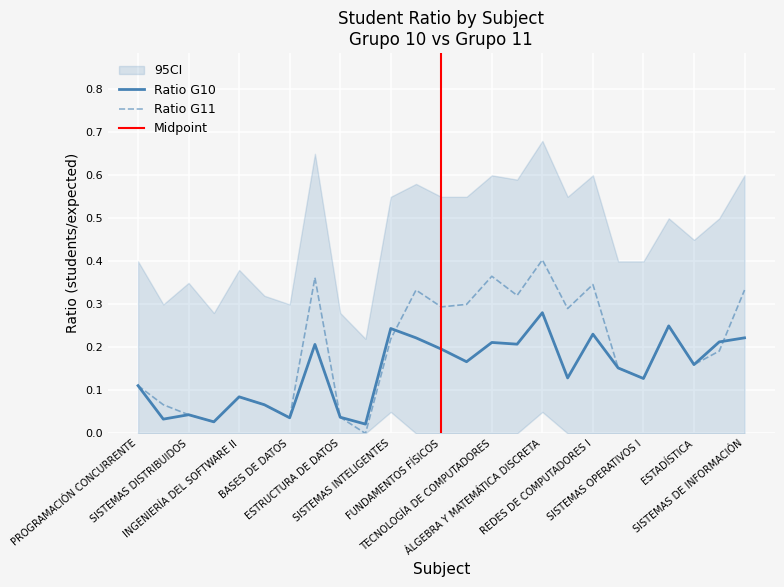

Between PROGRAMACIÓN CONCURRENTE and SISTEMAS DE INFORMACIÓN, which is larger?

SISTEMAS DE INFORMACIÓN